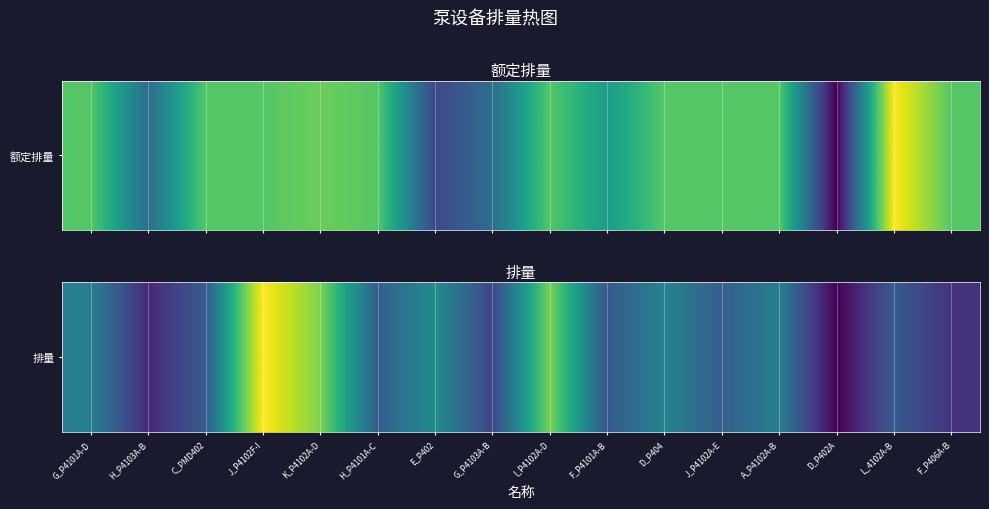

What is the difference between the second highest and minimum values?

200.6